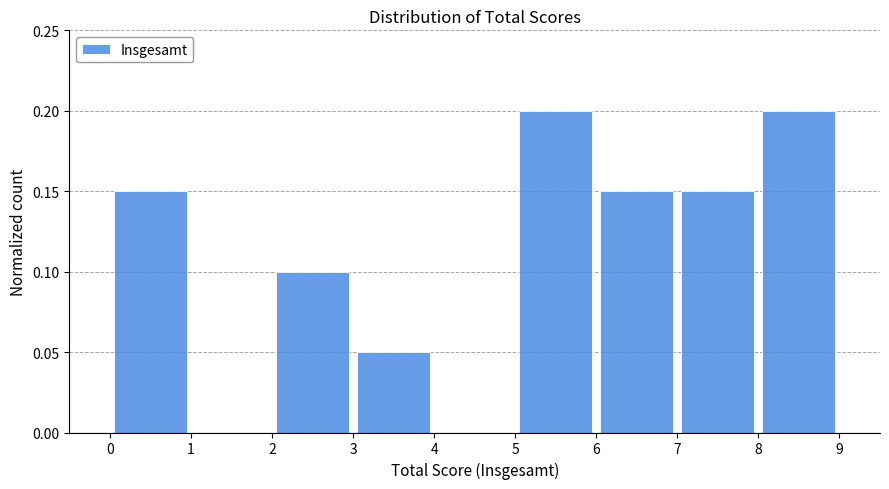

How tall is the bar that spans 2 to 3 on the x-axis? The values are not printed on the chart, so give them approximately, as read against the axis.

0.10